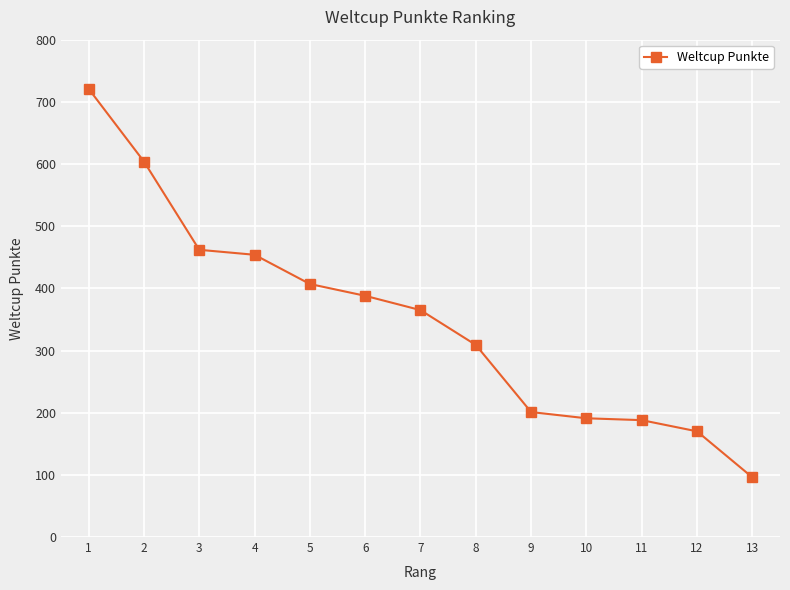

How many data points are less than 365?

6